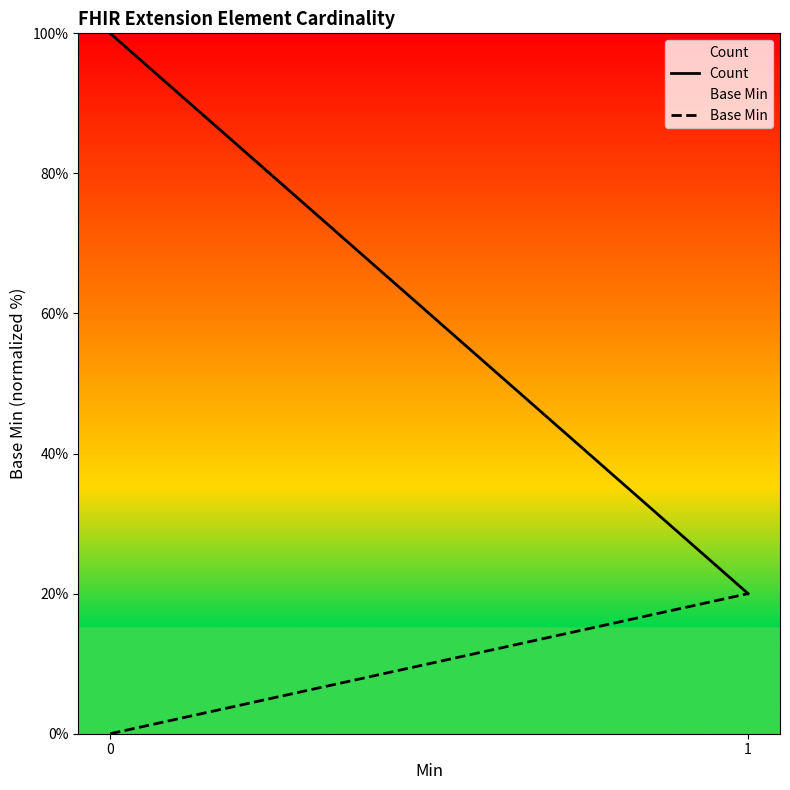

Reading left to right, list all the values displayed in this chart.

Count: 0=100	1=20
Base Min: 0=0	1=20